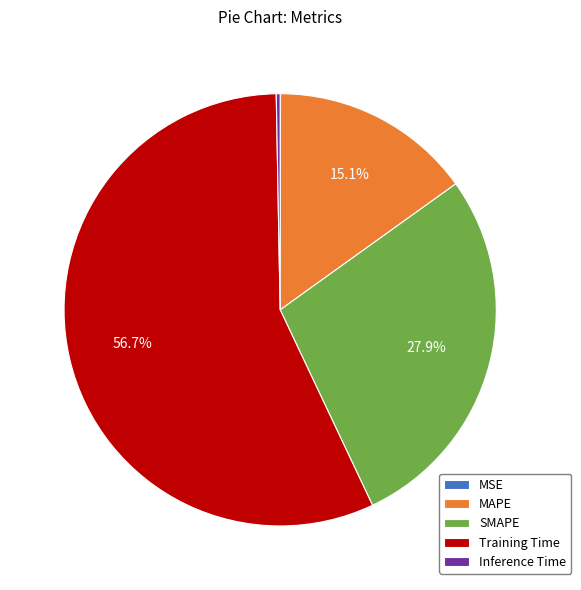

Between MAPE and SMAPE, which is larger?

SMAPE